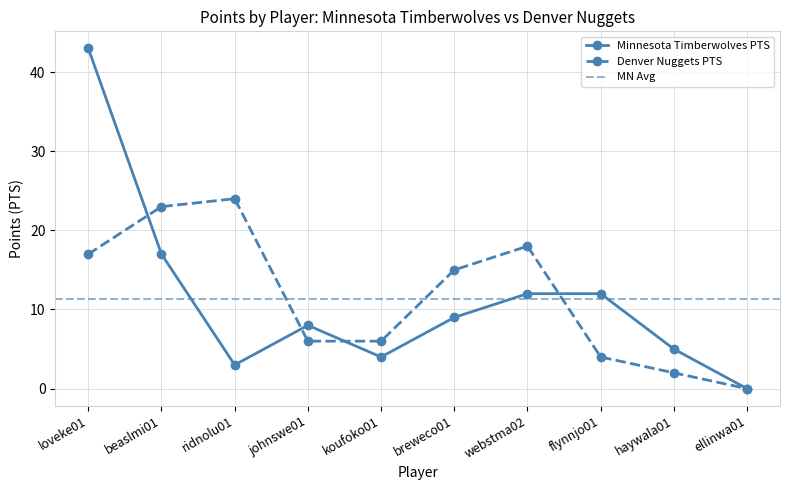

How many data points in Denver Nuggets PTS are less than 15?

5